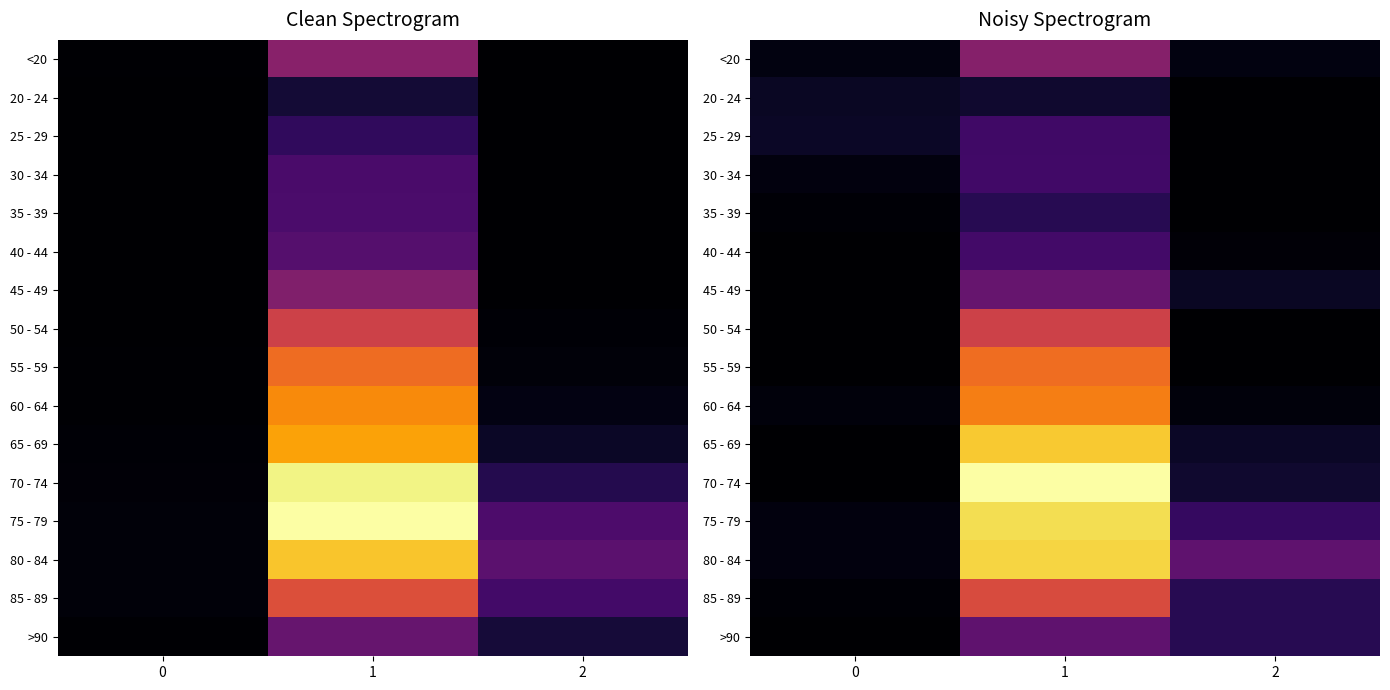

Between 2 and 1, which is larger?

1